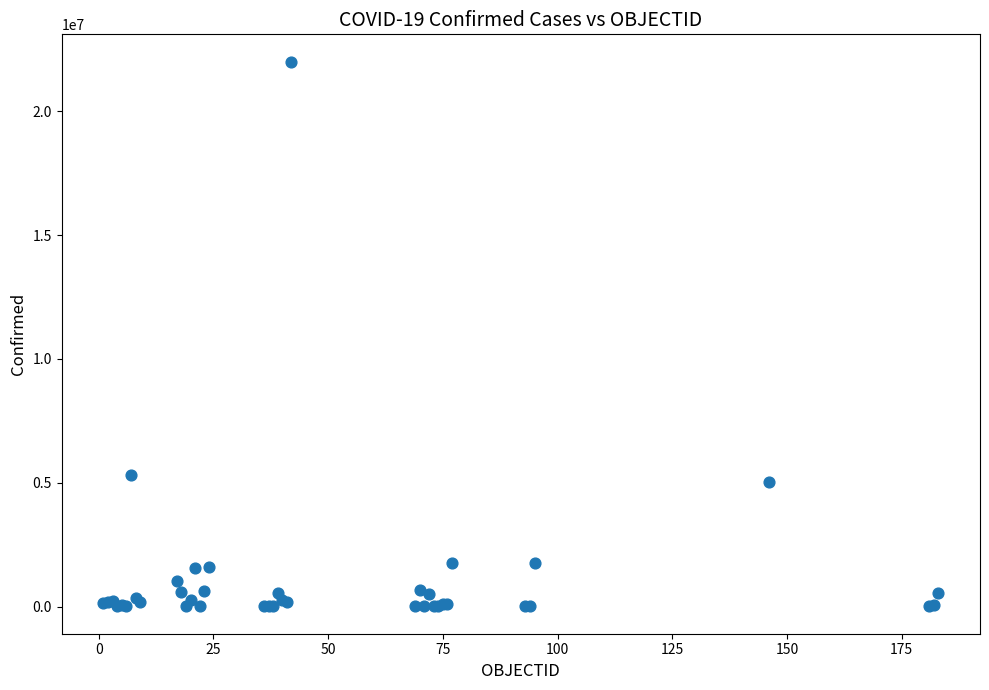

What Y value in the scatter plot is closest to 11007391?

5314702